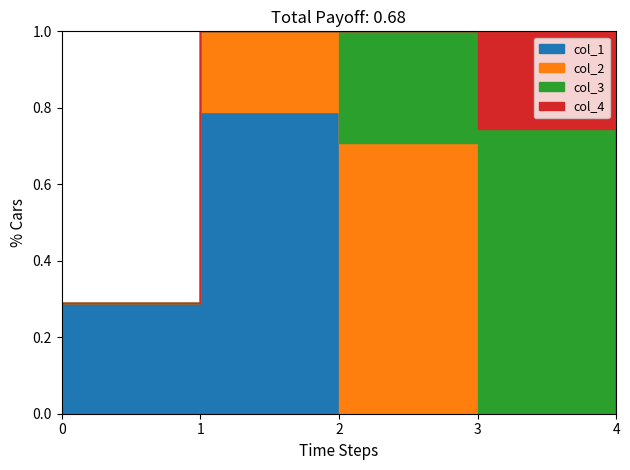

Rank the categories by col_3 value from lowest to highest.

0, 1, 4, 2, 3